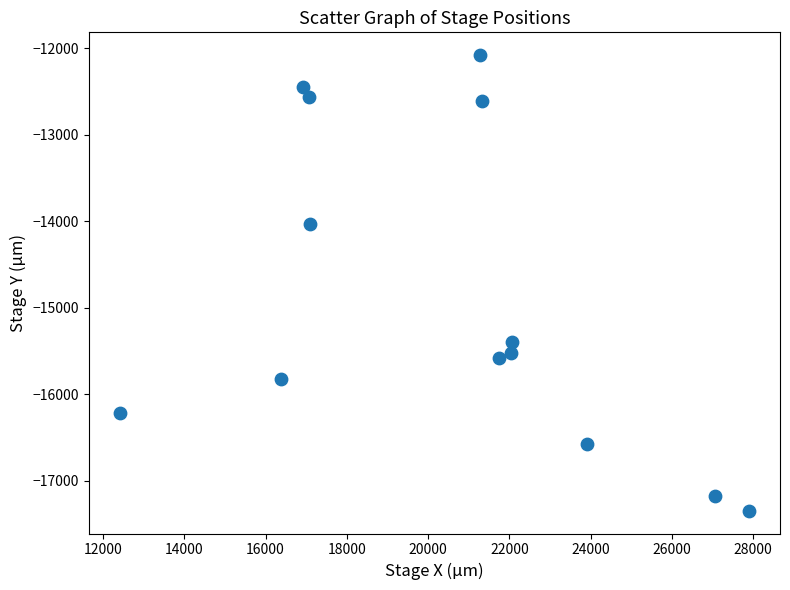

What is the range of Y values (max minus min)?

5262.5